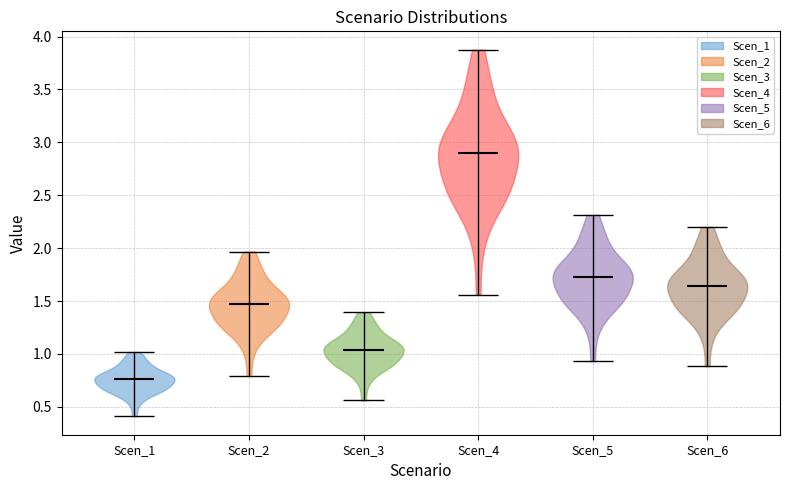

Reading left to right, read every violin against the y-axis: where its median line is, and the lowest and highest points it reaches. The values are not printed on the chart, so give them approximately, as read against the axis.

Scen_1: median line 0.75, lowest point 0.40, highest point 1.00
Scen_2: median line 1.45, lowest point 0.80, highest point 1.95
Scen_3: median line 1.05, lowest point 0.55, highest point 1.40
Scen_4: median line 2.90, lowest point 1.55, highest point 3.90
Scen_5: median line 1.75, lowest point 0.95, highest point 2.30
Scen_6: median line 1.65, lowest point 0.90, highest point 2.20